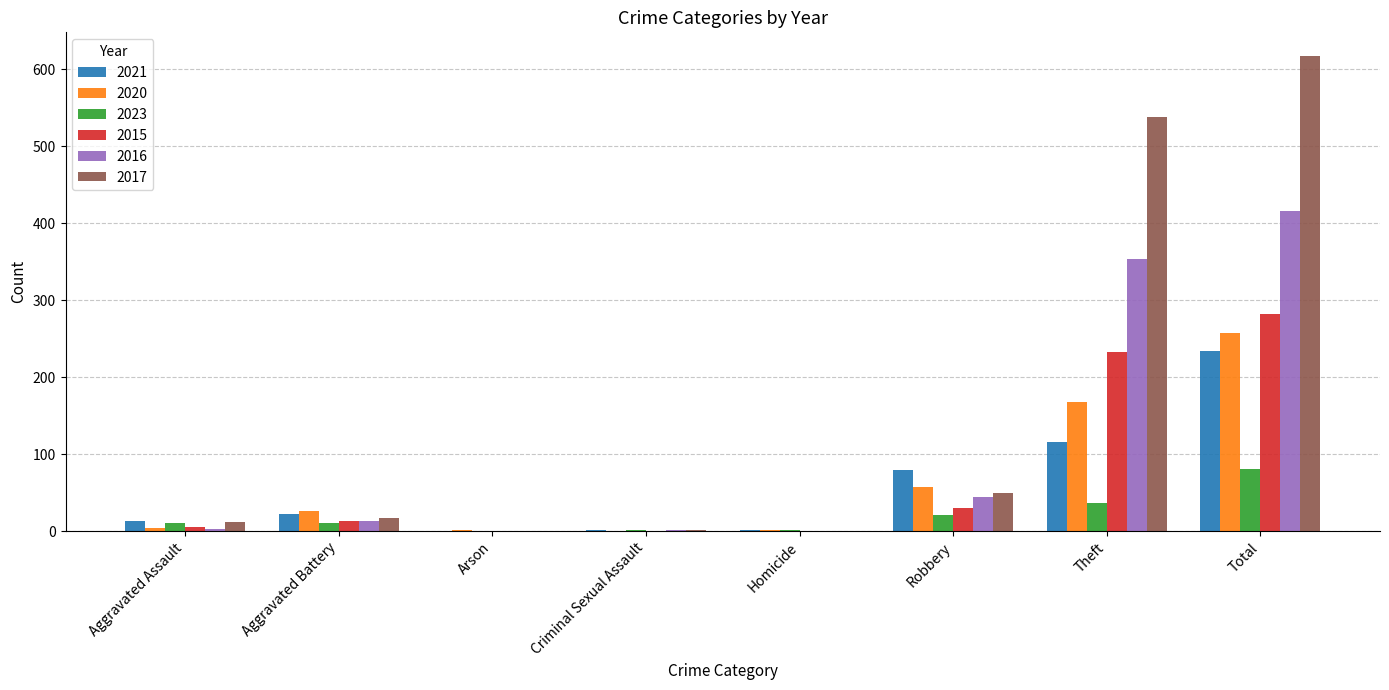

Which label corresponds to the largest value in the chart?

Total